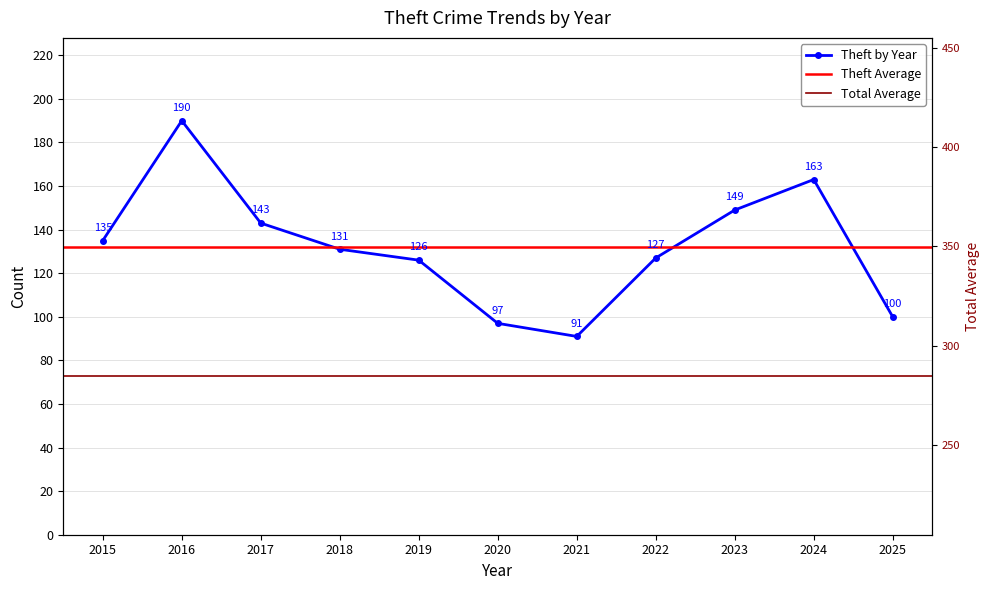

What is the sum of the values at 2023 and 2024?

312